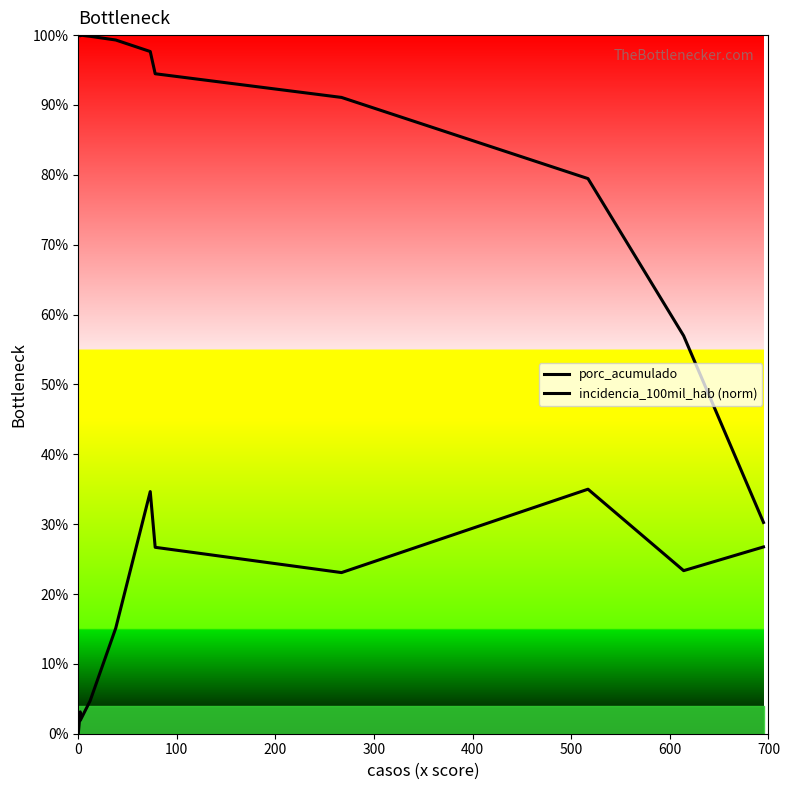

The value of incidencia_100mil_hab (norm) at 400 is 25.3. True or false?

False